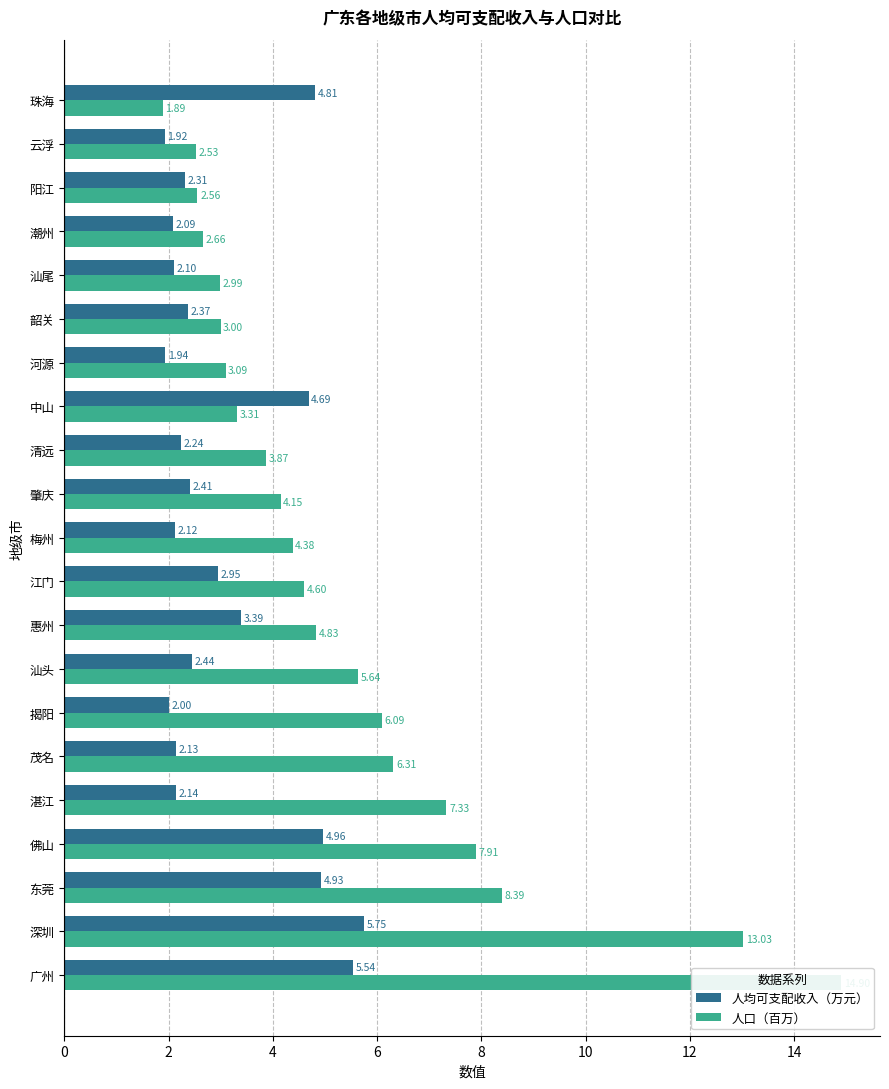

What is the average value of the 人口（百万） series?

5.4